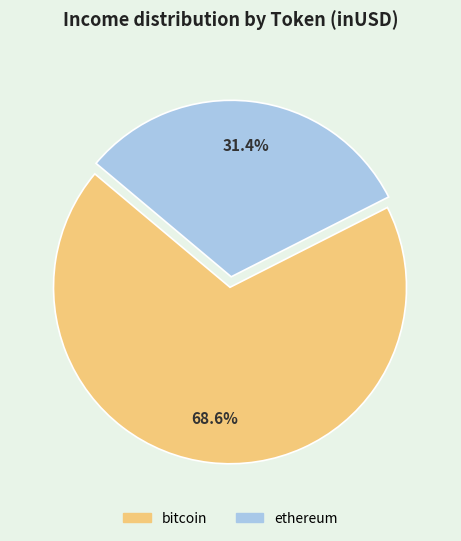

Which category has the biggest portion of the pie?

bitcoin